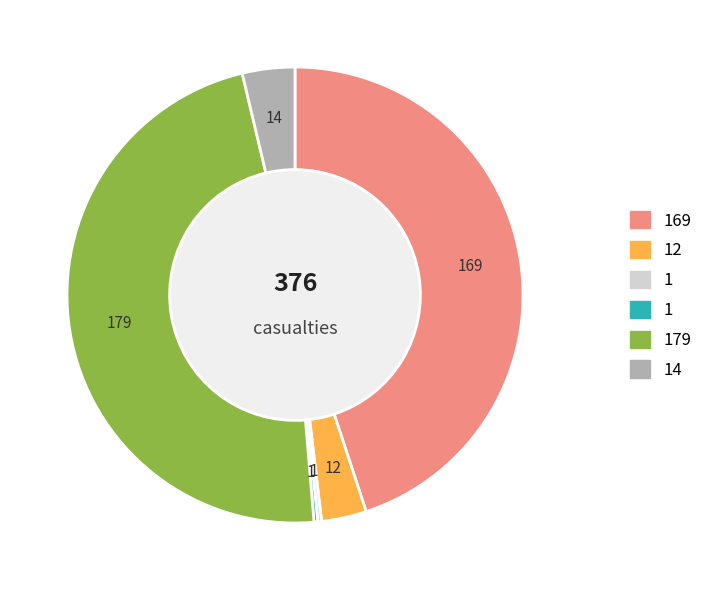

Is there a majority slice in this chart?

No